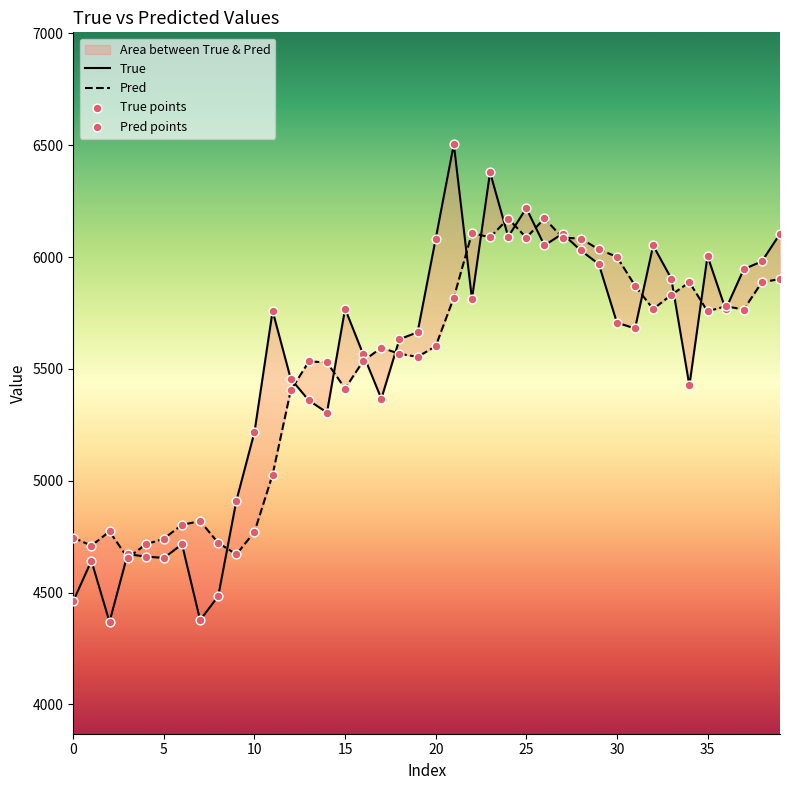

Which series reaches the maximum Y coordinate?

True